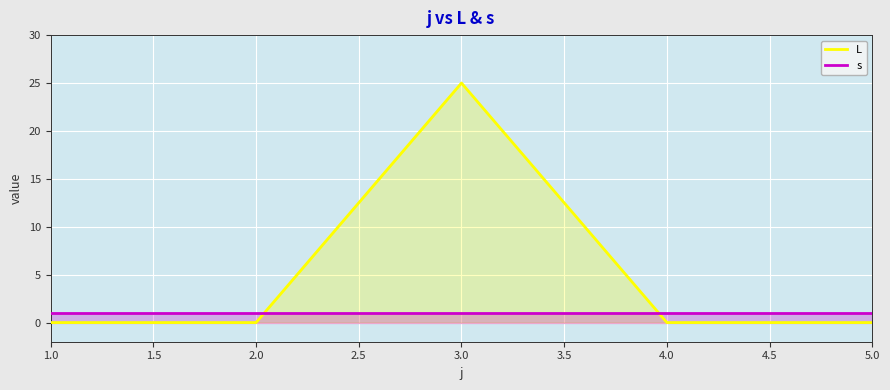

What is the spread (max minus min) of values at 1.0?

1